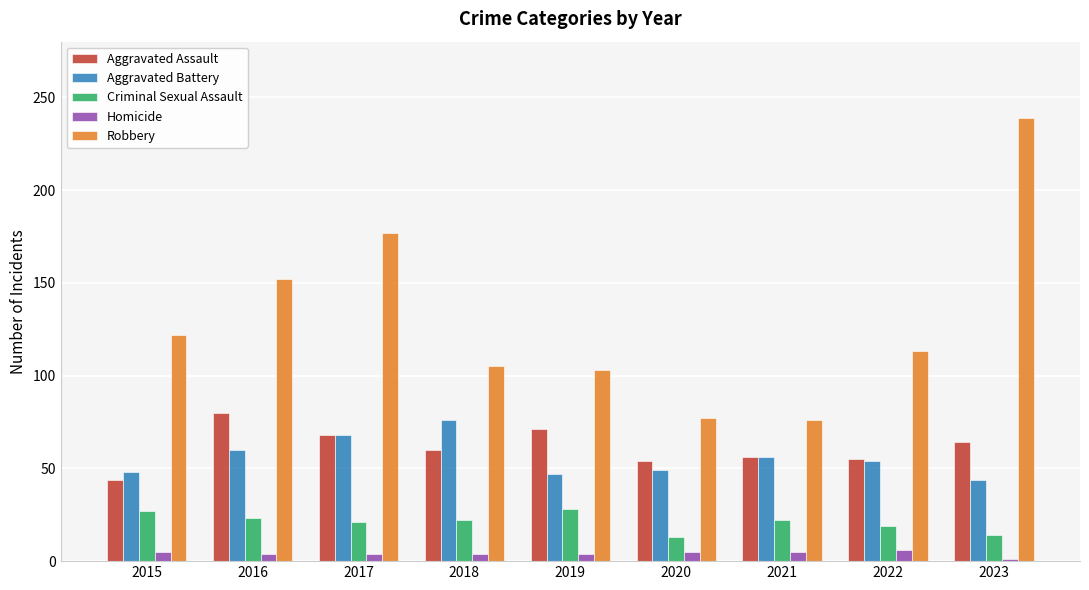

Is it true that Aggravated Battery equals 95 at 2022?

False